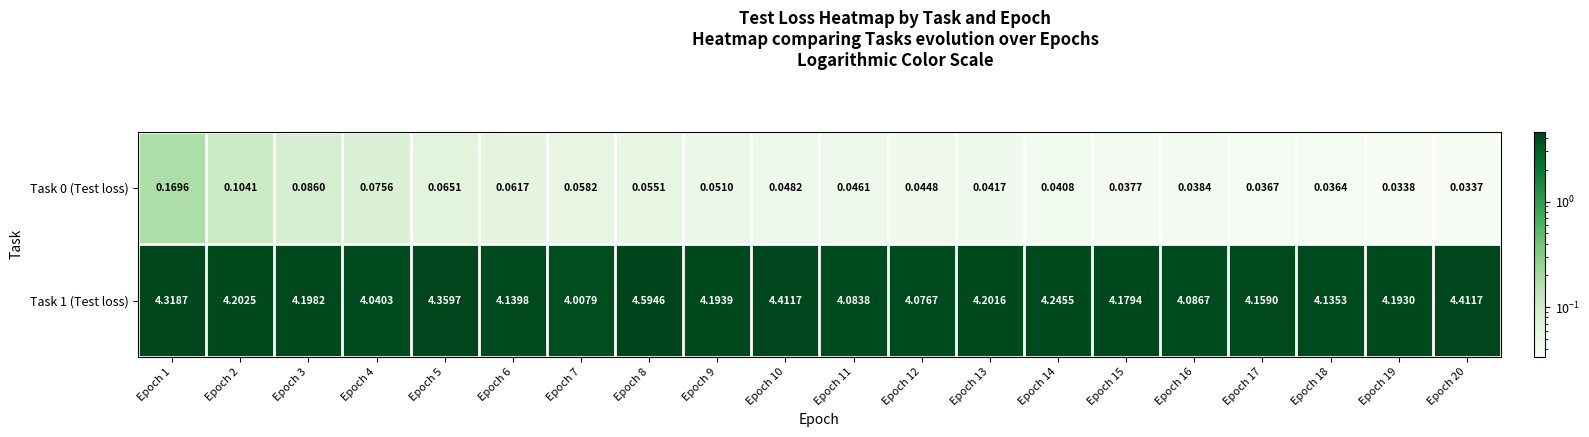

Is the value of Task 1 (Test loss) at Epoch 7 greater than the value of Task 0 (Test loss) at Epoch 2?

Yes